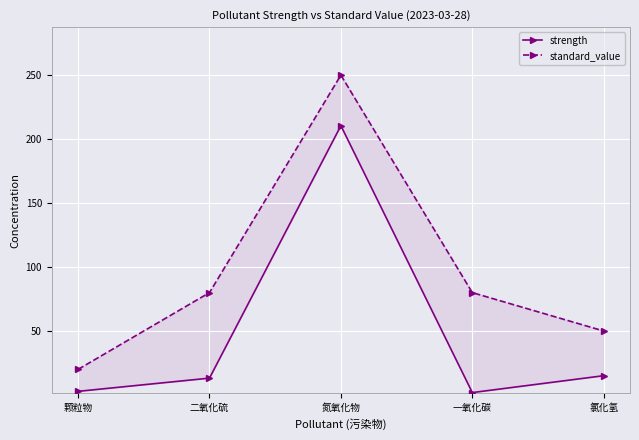

Read the standard_value value at 一氧化碳.

80.0